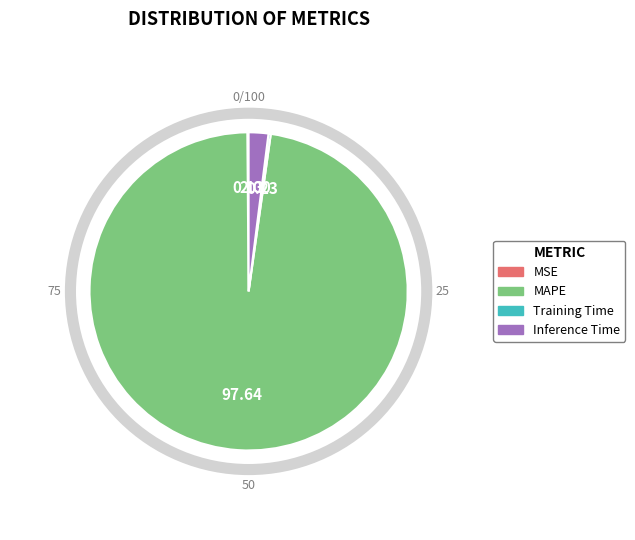

Between Inference Time and MAPE, which is larger?

MAPE